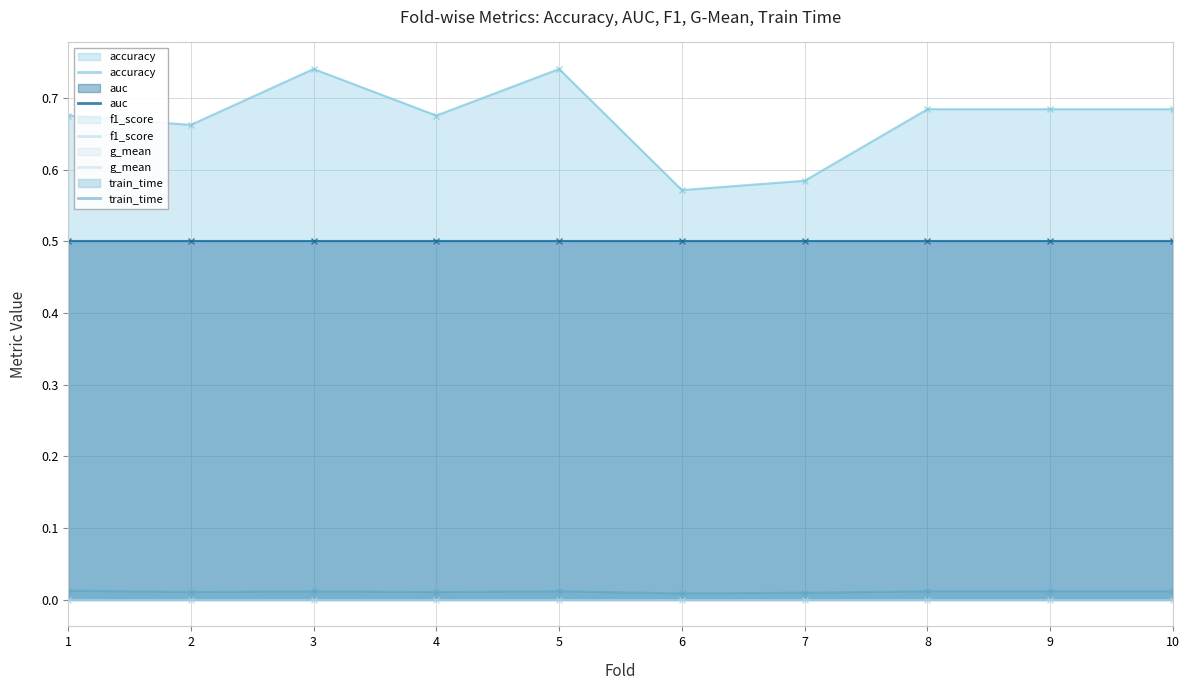

Reading left to right, transcribe all the data shown in this chart.

accuracy: 1=0.7	2=0.7	3=0.7	4=0.7	5=0.7	6=0.6	7=0.6	8=0.7	9=0.7	10=0.7
auc: 1=0.5	2=0.5	3=0.5	4=0.5	5=0.5	6=0.5	7=0.5	8=0.5	9=0.5	10=0.5
f1_score: 1=0.0	2=0.0	3=0.0	4=0.0	5=0.0	6=0.0	7=0.0	8=0.0	9=0.0	10=0.0
g_mean: 1=0.0	2=0.0	3=0.0	4=0.0	5=0.0	6=0.0	7=0.0	8=0.0	9=0.0	10=0.0
train_time: 1=0.0	2=0.0	3=0.0	4=0.0	5=0.0	6=0.0	7=0.0	8=0.0	9=0.0	10=0.0